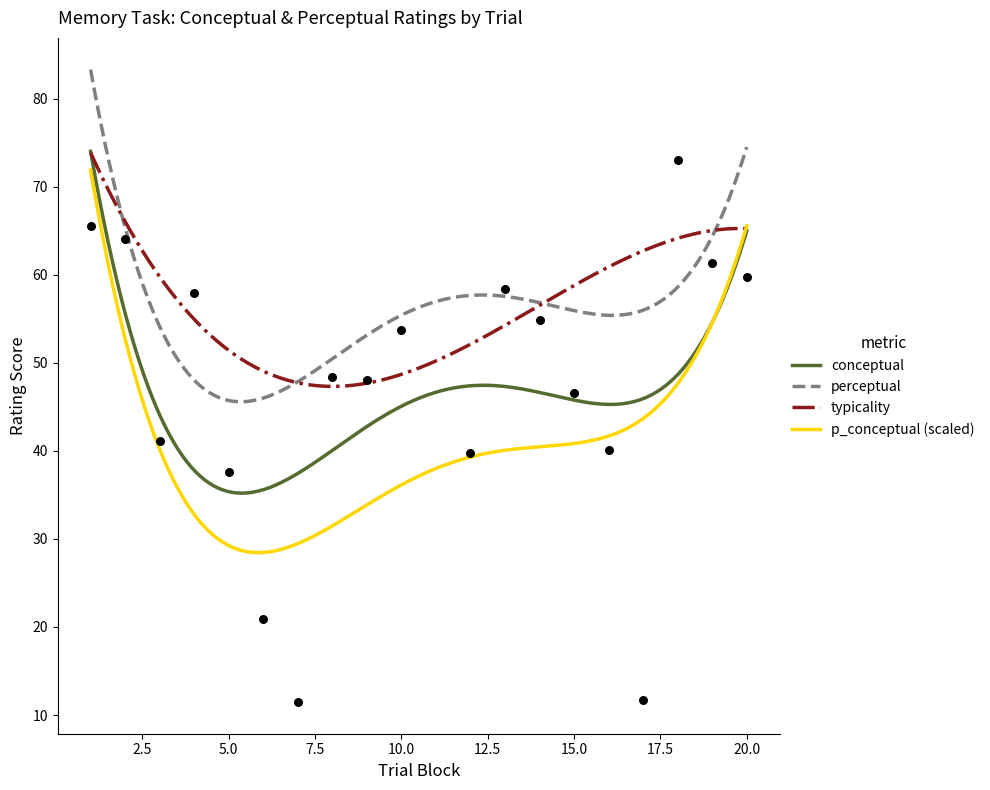

What is the maximum value for conceptual?

74.0